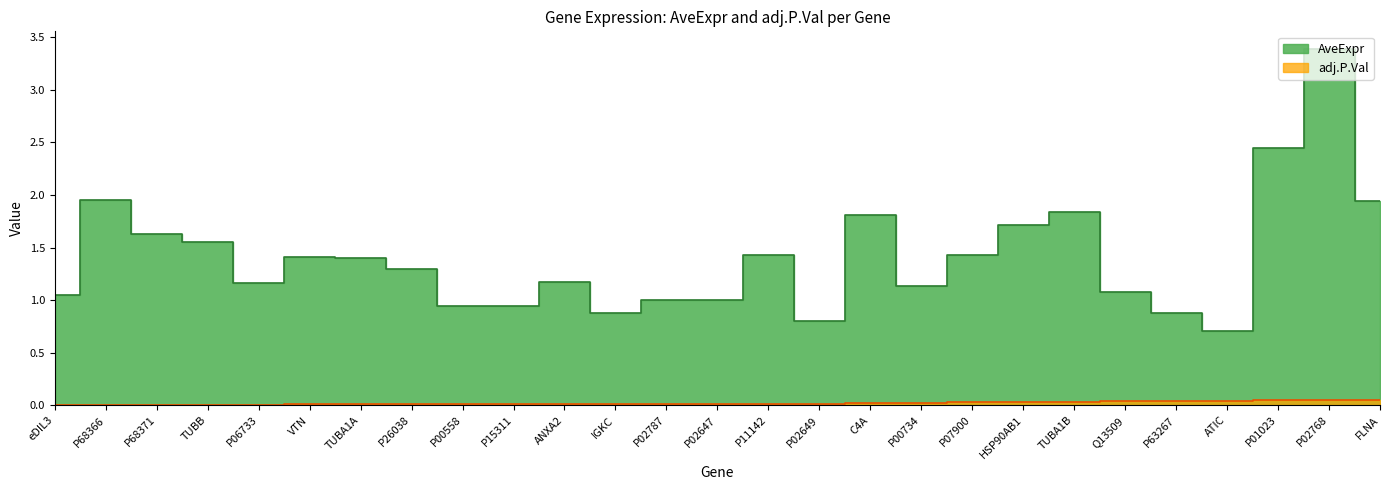

Is the value of adj.P.Val at TUBA1A greater than the value of AveExpr at TUBA1A?

No